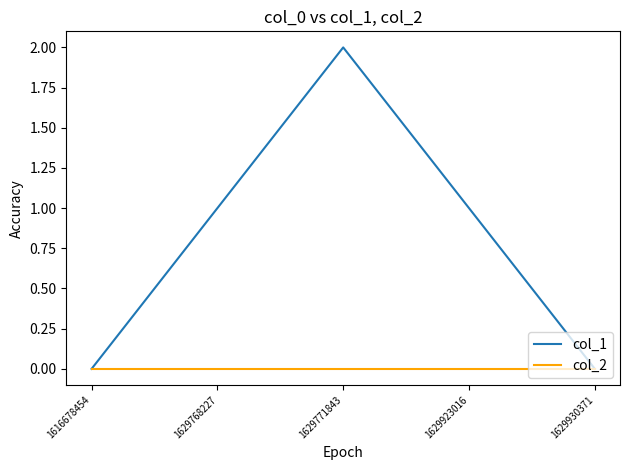

Does the chart display data point markers on the line(s)?

No